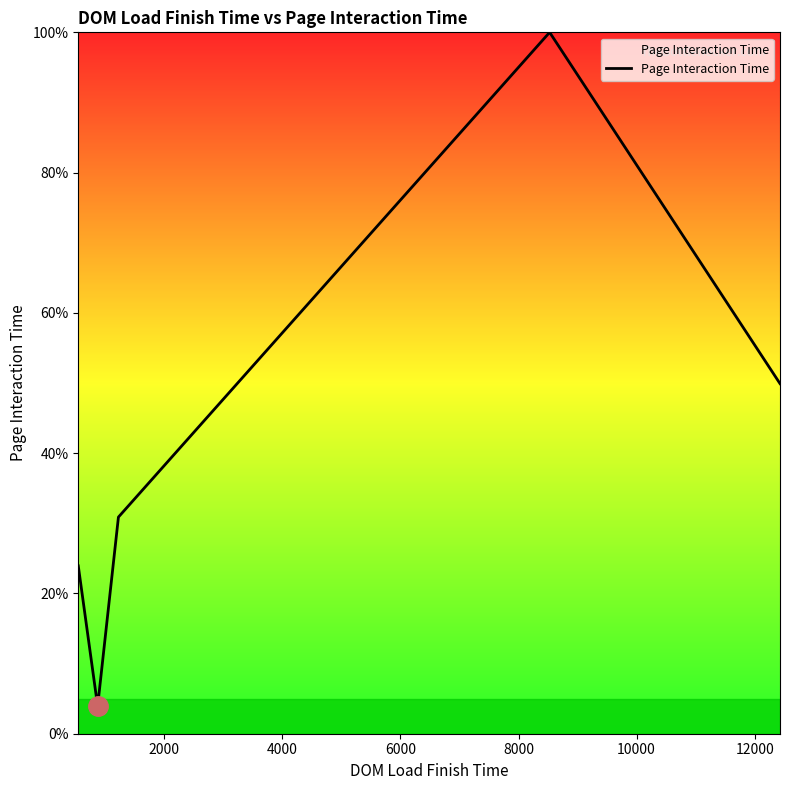

True or false: there are more than 0 points higher than both neighbors.

True